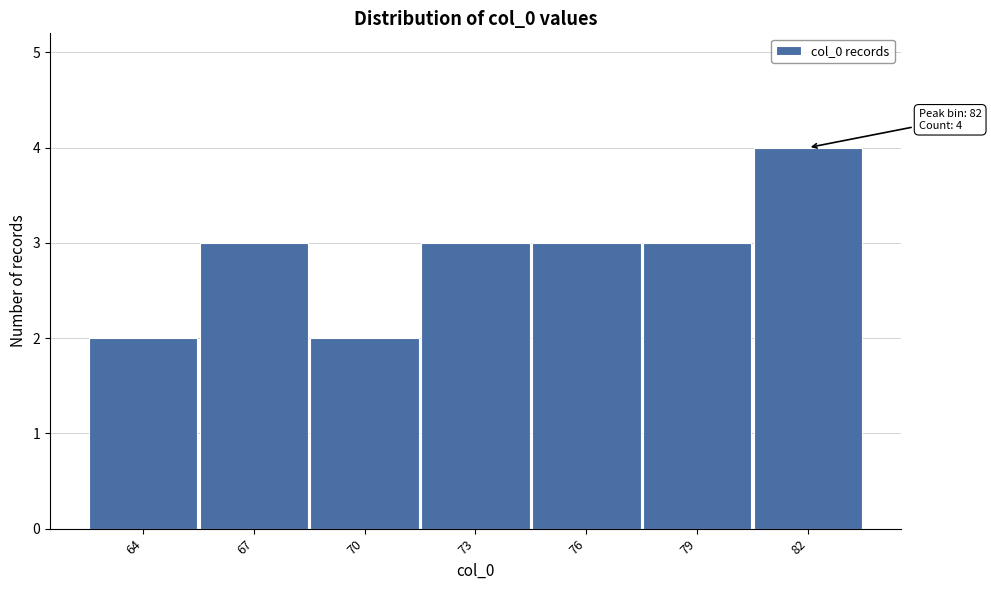

Reading right to left, list all the values displayed in this chart.

82=4	79=3	76=3	73=3	70=2	67=3	64=2